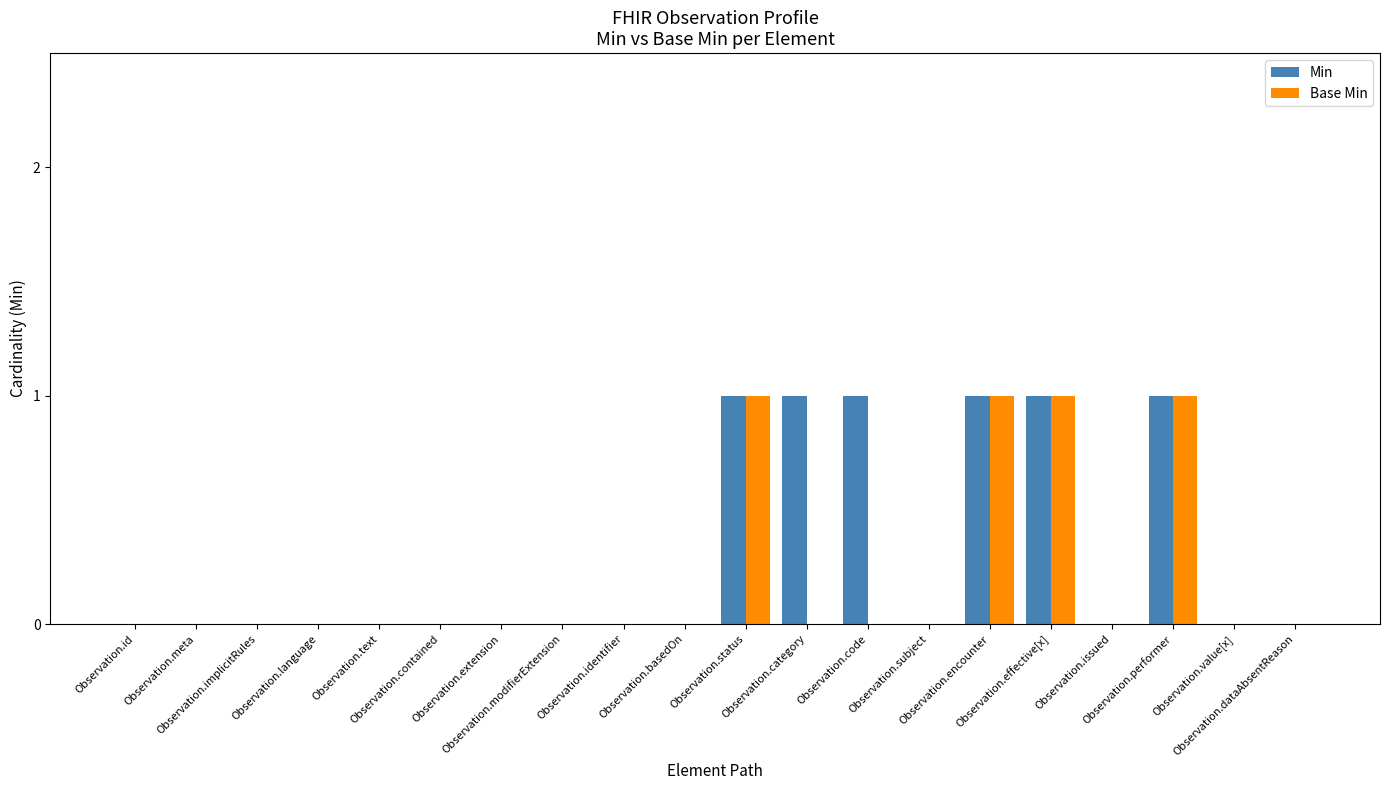

Reading left to right, extract all data points from this chart.

Min: Observation.id=0	Observation.meta=0	Observation.implicitRules=0	Observation.language=0	Observation.text=0	Observation.contained=0	Observation.extension=0	Observation.modifierExtension=0	Observation.identifier=0	Observation.basedOn=0	Observation.status=1	Observation.category=1	Observation.code=1	Observation.subject=0	Observation.encounter=1	Observation.effective[x]=1	Observation.issued=0	Observation.performer=1	Observation.value[x]=0	Observation.dataAbsentReason=0
Base Min: Observation.id=0	Observation.meta=0	Observation.implicitRules=0	Observation.language=0	Observation.text=0	Observation.contained=0	Observation.extension=0	Observation.modifierExtension=0	Observation.identifier=0	Observation.basedOn=0	Observation.status=1	Observation.category=0	Observation.code=0	Observation.subject=0	Observation.encounter=1	Observation.effective[x]=1	Observation.issued=0	Observation.performer=1	Observation.value[x]=0	Observation.dataAbsentReason=0